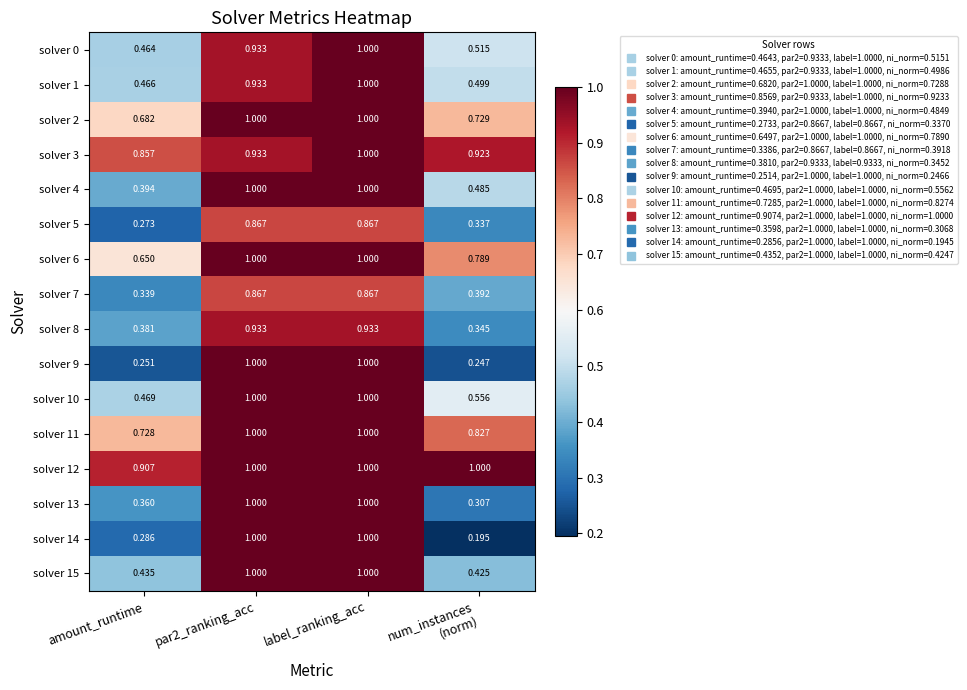

Which series has the widest spread of values?

solver 14